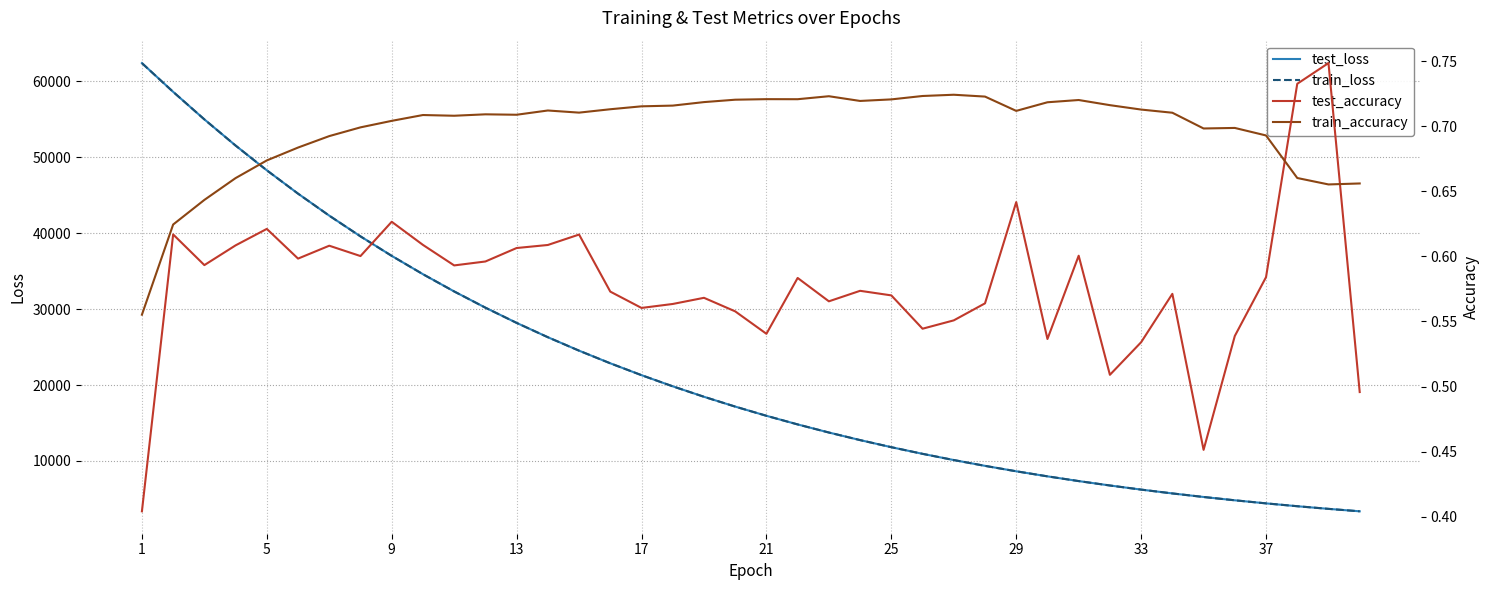

Which series has the largest range (max minus min)?

test_loss